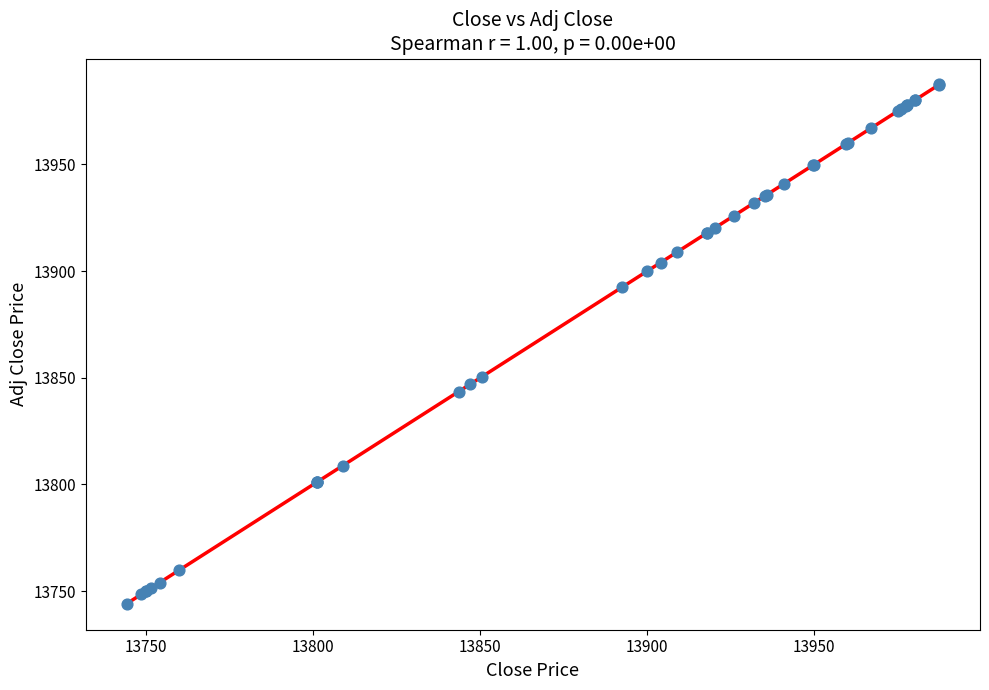

What Y value in the scatter plot is closest to 13865?

13850.6